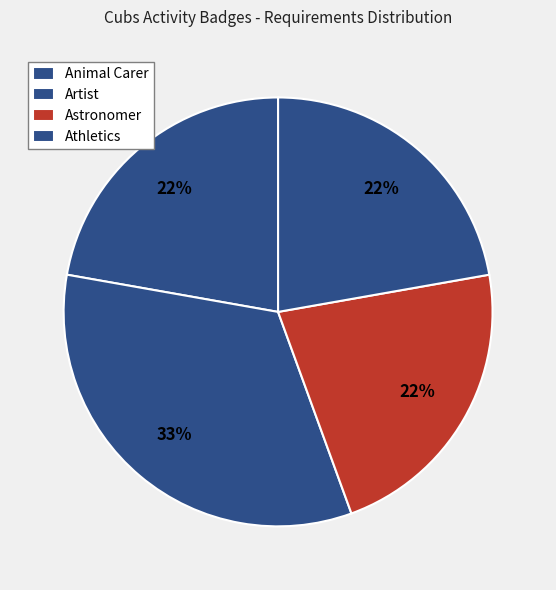

Rank the categories by value from lowest to highest.

Animal Carer, Astronomer, Athletics, Artist